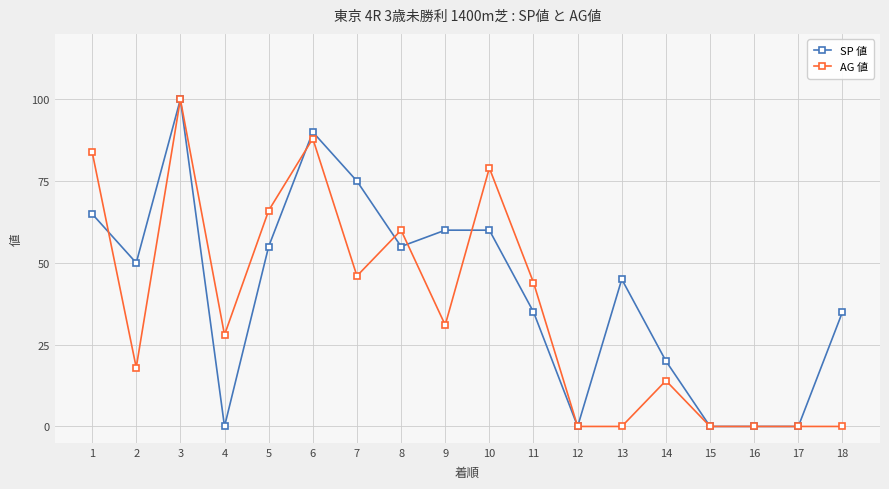

Which label corresponds to the largest value in the chart?

3